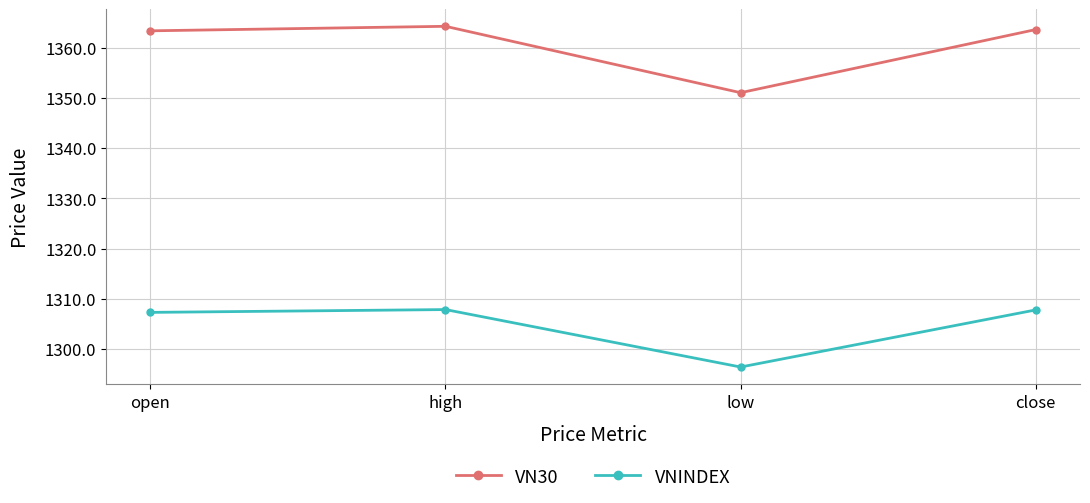

Rank the series by their maximum value, from highest to lowest.

VN30, VNINDEX